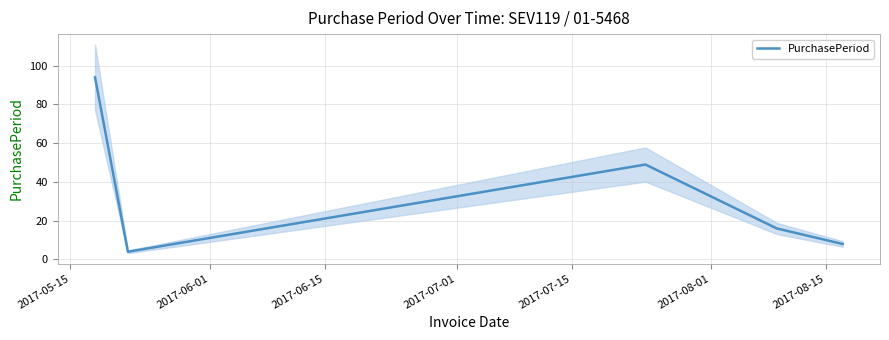

What is the minimum value for PurchasePeriod?

4